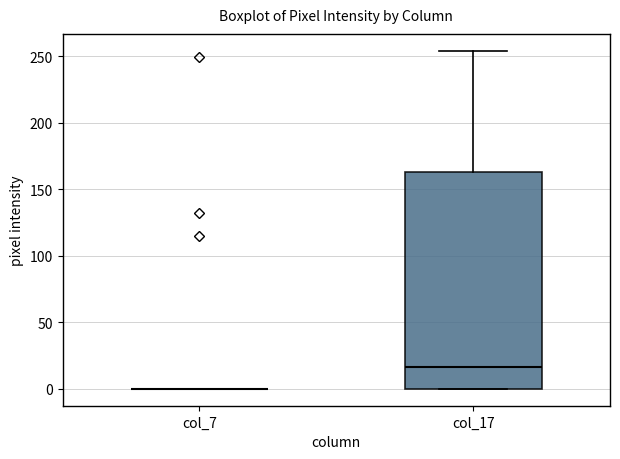

Reading left to right, transcribe this box plot: for each box, give where its median line is, the range the box spans, and where its two whiskers end, as read against the y-axis. The values are not printed on the chart, so give them approximately, as read against the axis.

col_7: box collapsed to a line at 0, whiskers 0 to 0
col_17: median 15, box 0 to 165, whiskers 0 to 255